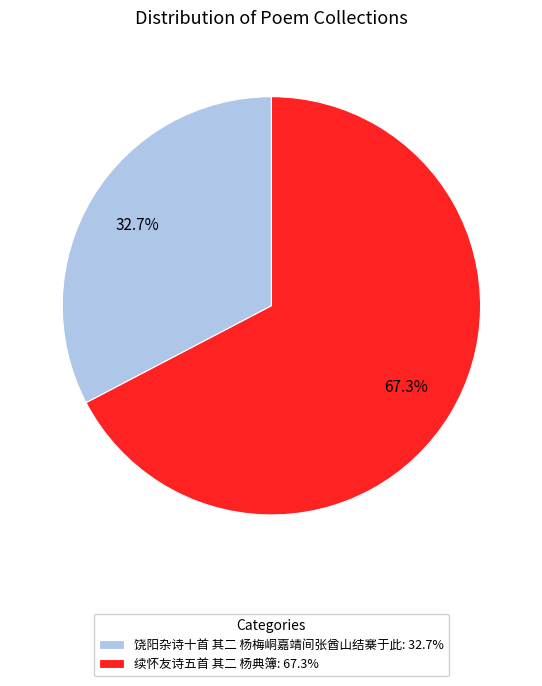

What percentage is NOT represented by 续怀友诗五首 其二 杨典簿?

32.7%